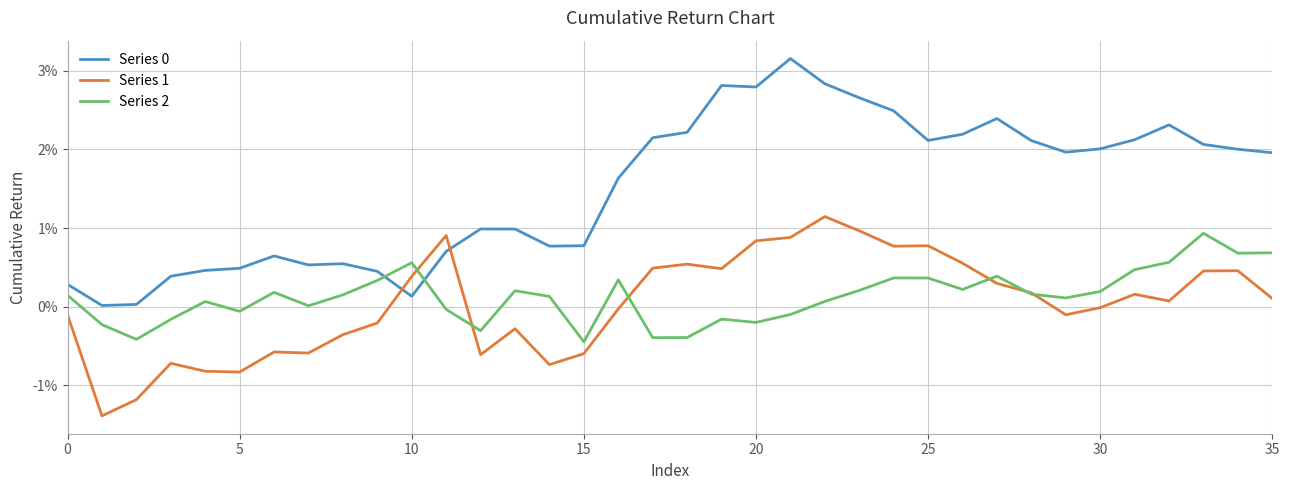

Does the chart display data point markers on the line(s)?

No